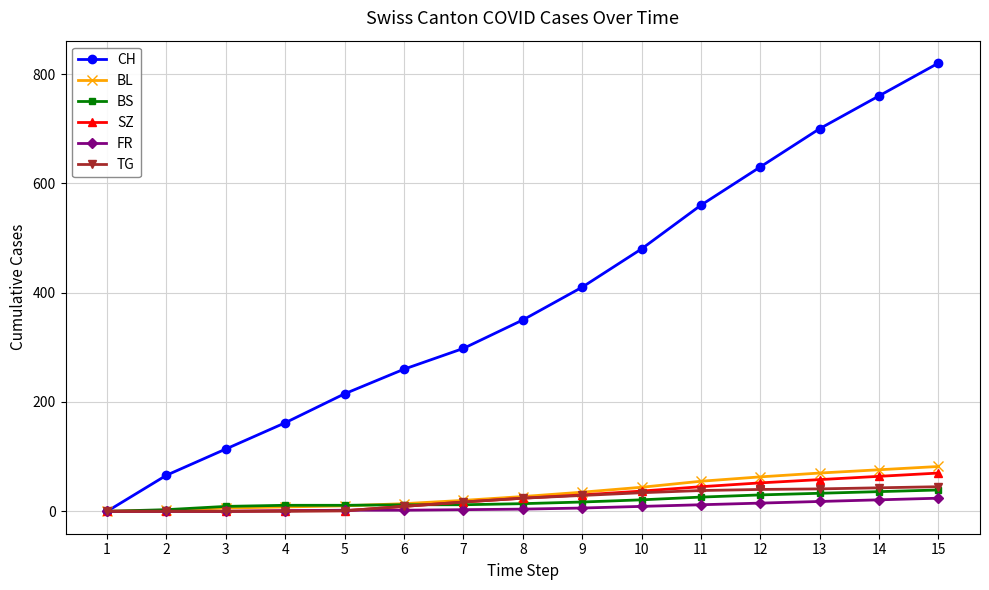

Is the value of SZ at 7 greater than the value of TG at 14?

No